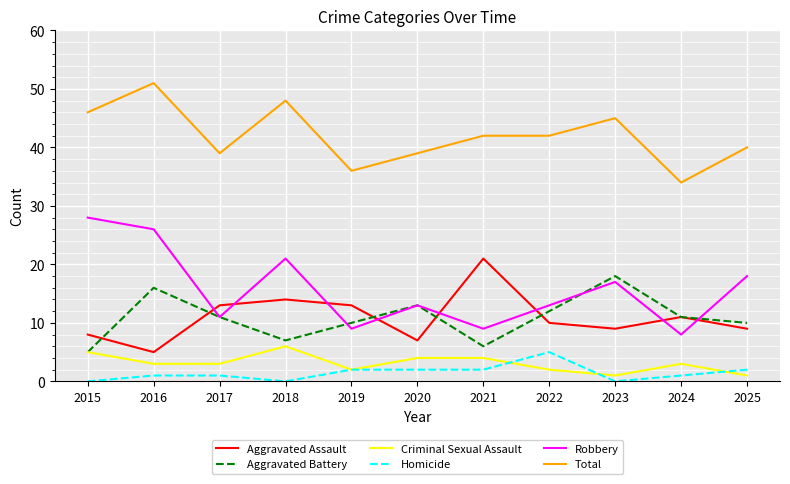

What is the maximum value for Aggravated Assault?

21